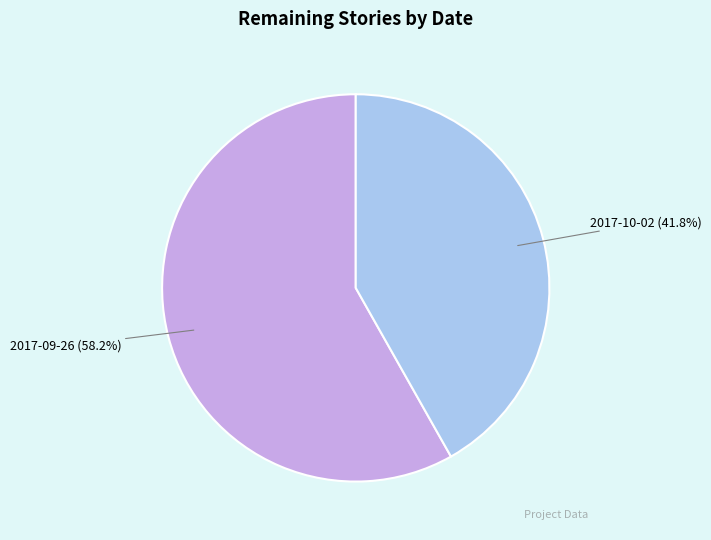

To the nearest percent, what is the average slice percentage?

50%